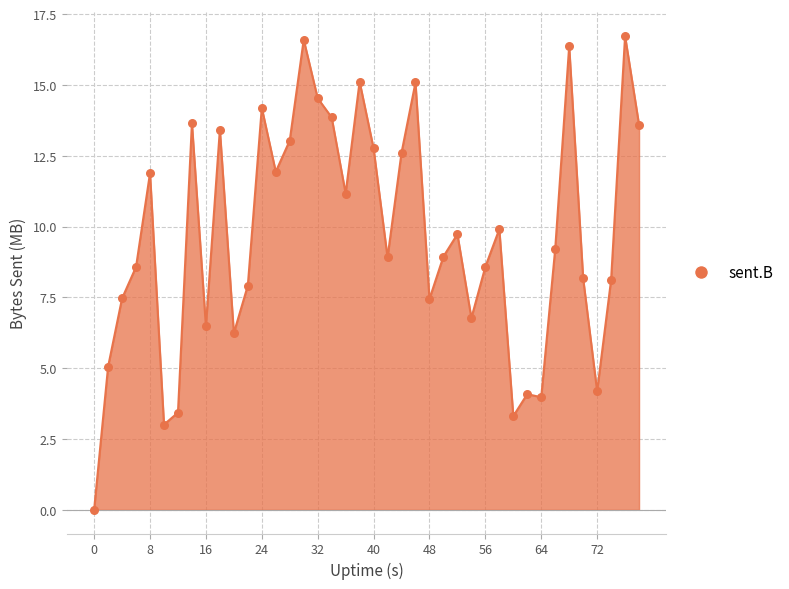

What is the difference between the maximum and minimum values?

16.7